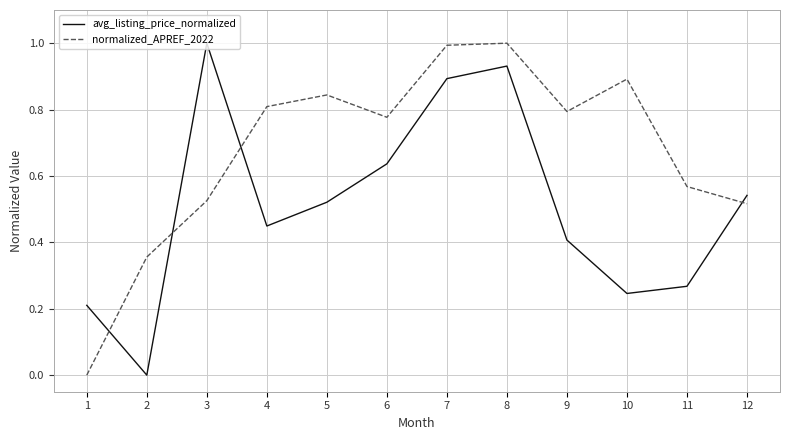

What is the maximum value shown in the chart?

1.0